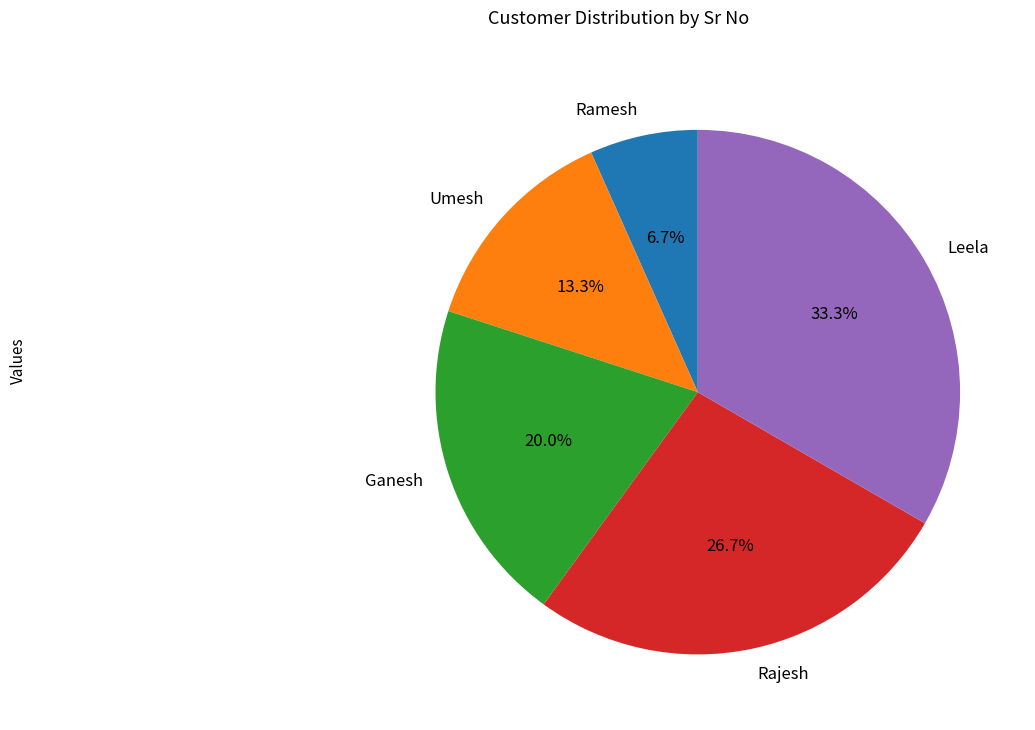

Rank the categories by value from highest to lowest.

Leela, Rajesh, Ganesh, Umesh, Ramesh